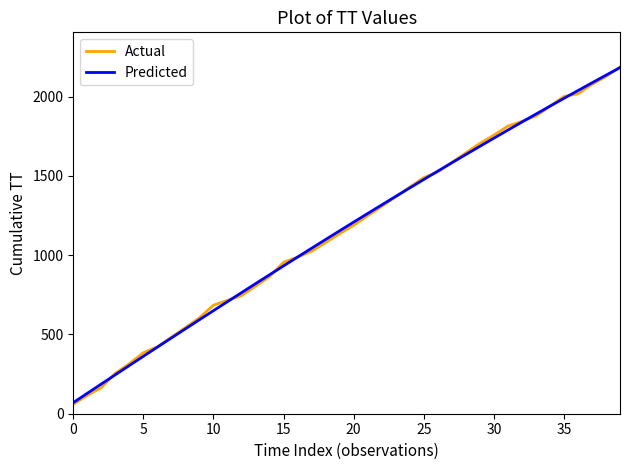

At how many categories does at least one series exceed 1774?

9